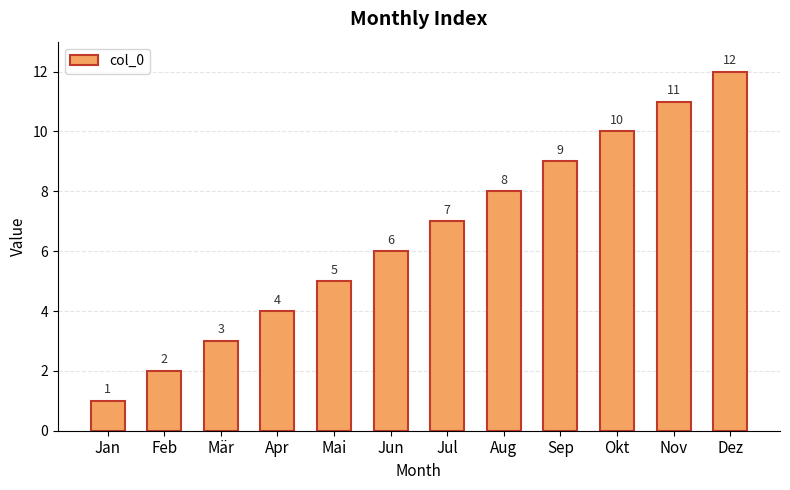

Are the bars horizontal?

No